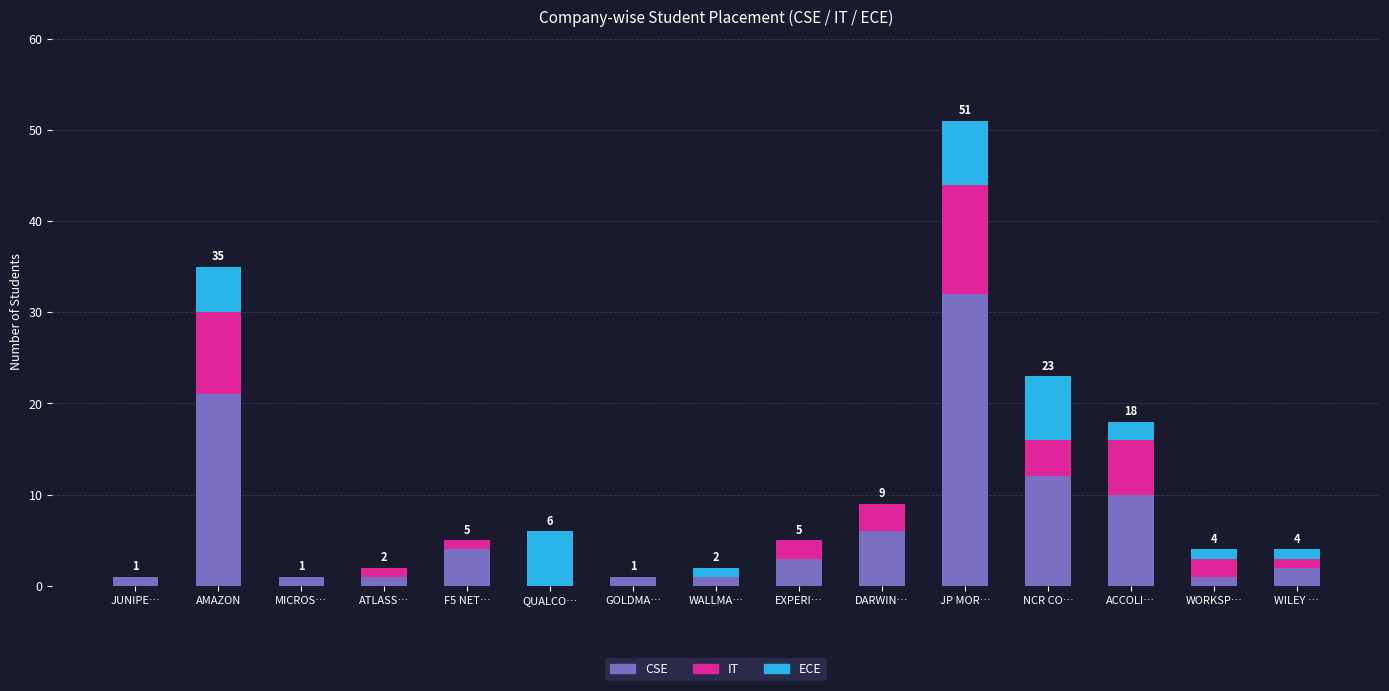

Are the bars horizontal?

No